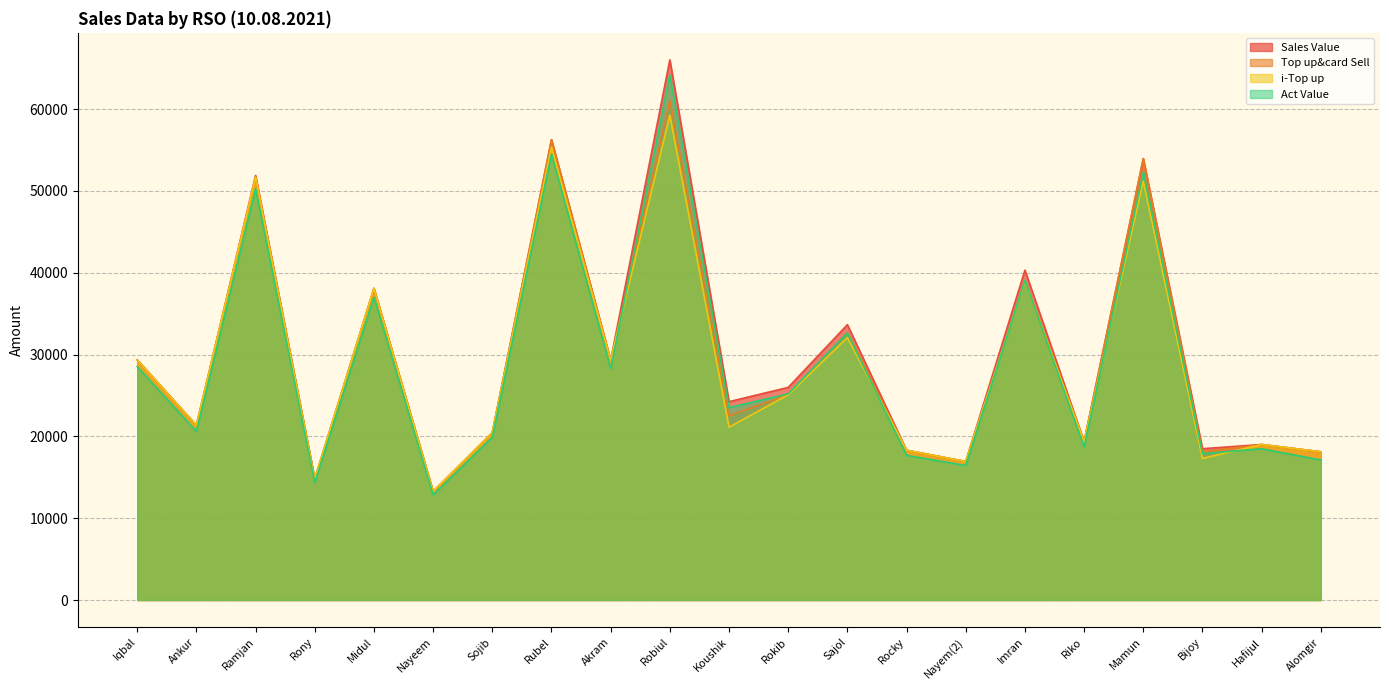

Reading left to right, list all the values displayed in this chart.

i-Top up: 29350.0	21339.0	51698.0	14790.0	38085.0	13261.0	20455.0	55365.0	29307.0	59251.0	21121.0	25075.0	32065.0	18303.0	16929.0	38973.0	19352.0	51200.0	17300.0	19007.0	18111.0
Top up&card Sell: 29350.0	21339.0	51698.0	14790.0	38085.0	13261.0	20455.0	56265.0	29307.0	61051.0	22521.0	25075.0	32695.0	18303.0	16929.0	38973.0	19352.0	53950.0	18110.0	19007.0	18111.0
Sales Value: 29350.0	21339.0	51889.0	14790.0	38085.0	13261.0	20455.0	56265.0	29307.0	66017.0	24240.0	25985.0	33650.0	18303.0	16929.0	40310.0	19352.0	53950.0	18492.0	19007.0	18111.0
Act Value: 28529.9	20602.2	50273.3	14358.3	36995.7	12857.3	19891.5	54494.7	28288.1	64167.1	23522.7	25195.4	32650.9	17679.7	16443.5	39088.2	18679.8	52315.4	17904.0	18484.3	17112.9